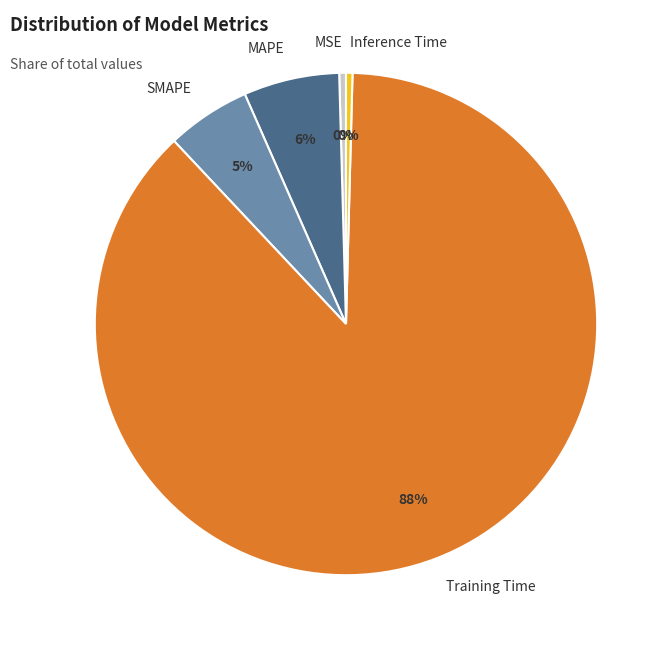

Between SMAPE and MSE, which is larger?

SMAPE